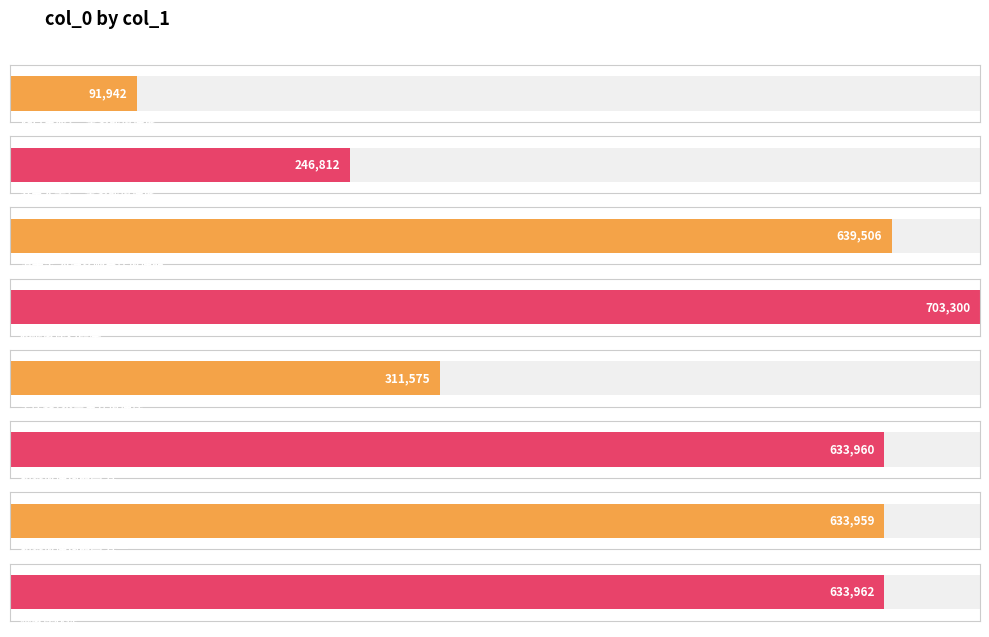

What is the ratio of the value at 思佳客·不望生儿似仲谋 to the value at 清平乐 为侍女随春作似仲韶?

0.5